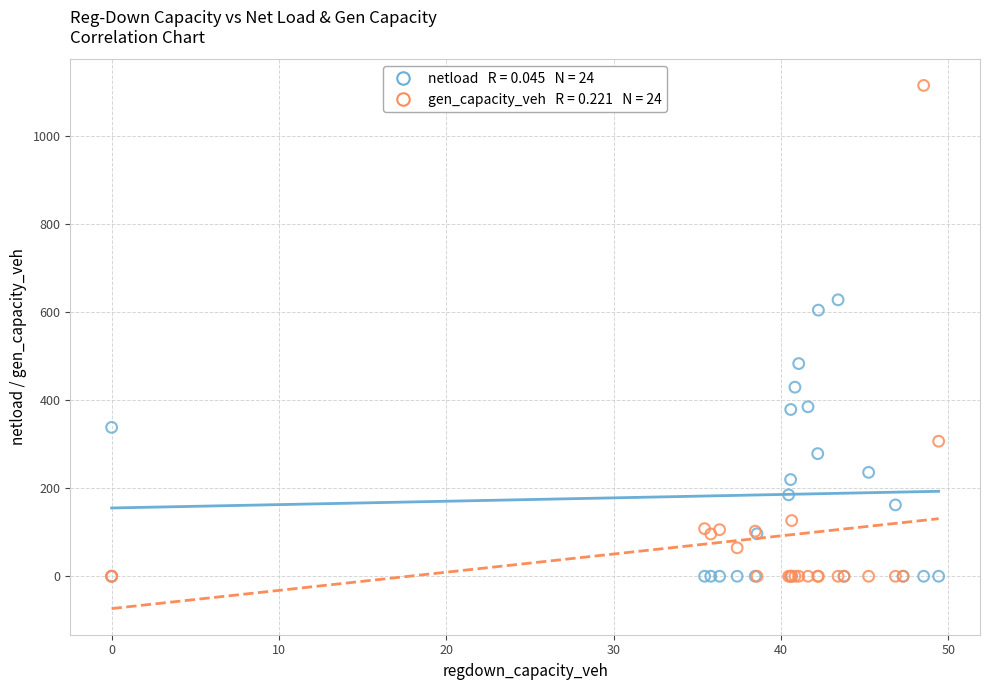

Across all series, what Y value is closest to 557?

604.0